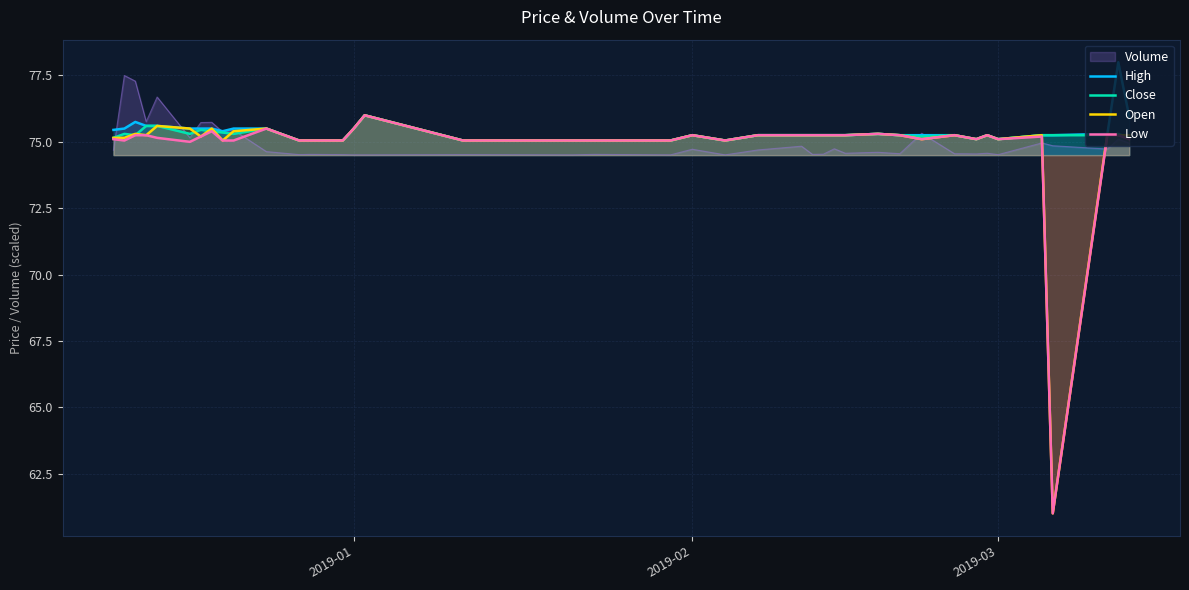

Which series has the largest range (max minus min)?

Open